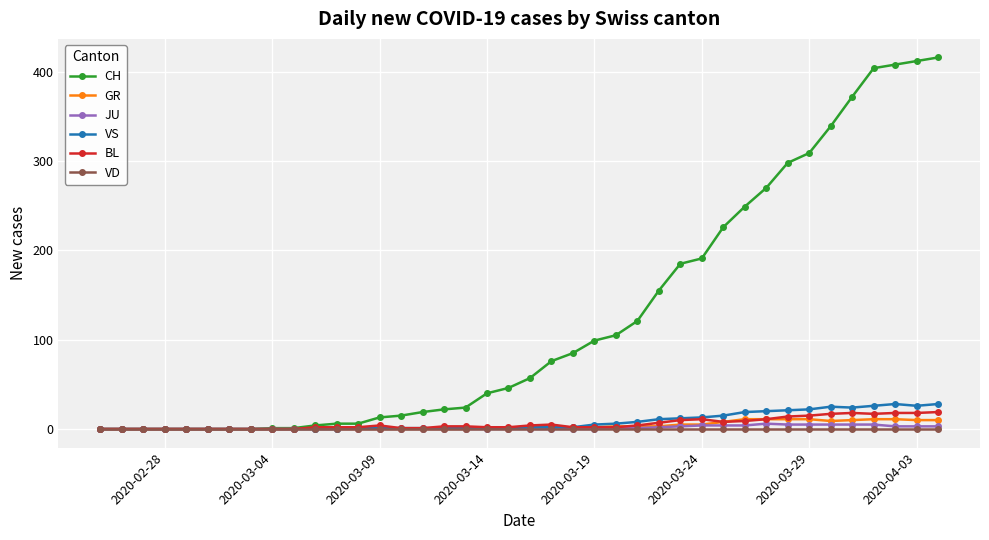

What are all the series names shown in the legend?

CH, GR, JU, VS, BL, VD